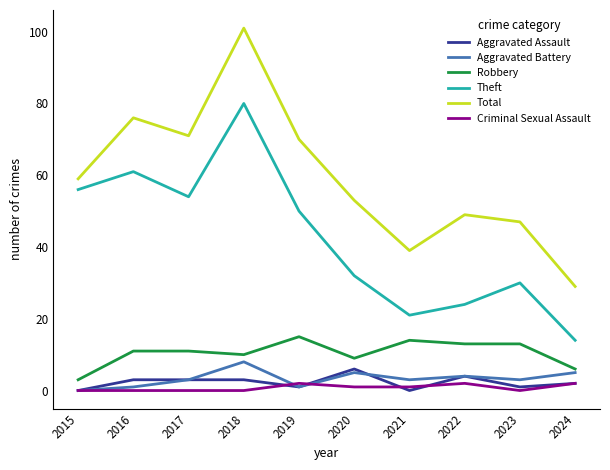

What are all the series names shown in the legend?

Aggravated Assault, Aggravated Battery, Robbery, Theft, Total, Criminal Sexual Assault